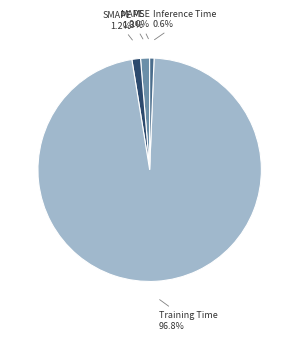

Is there a majority slice in this chart?

Yes